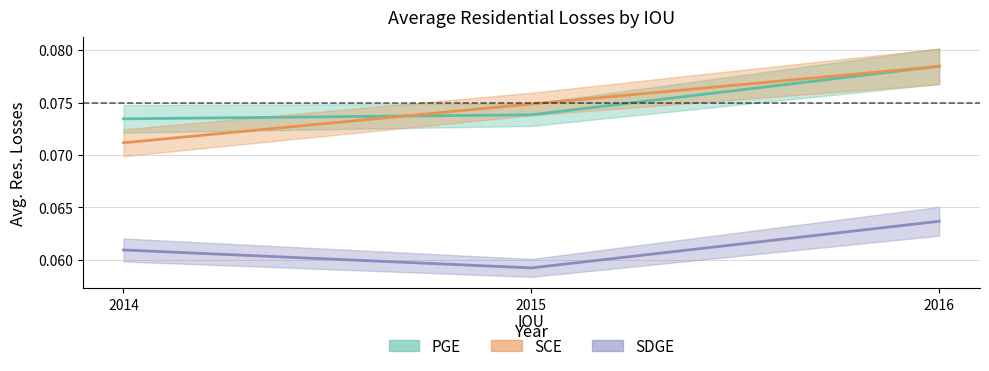

The value of SDGE at 2014 is 0.0. True or false?

False